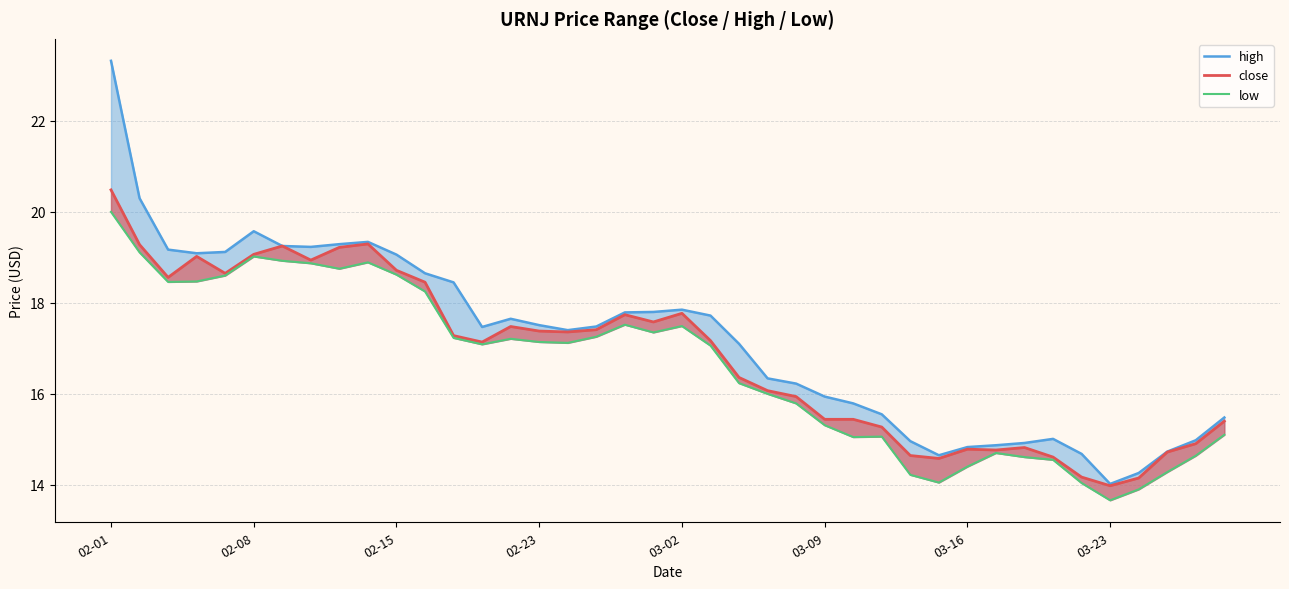

True or false: high has a value of 17.6 at 14.

True